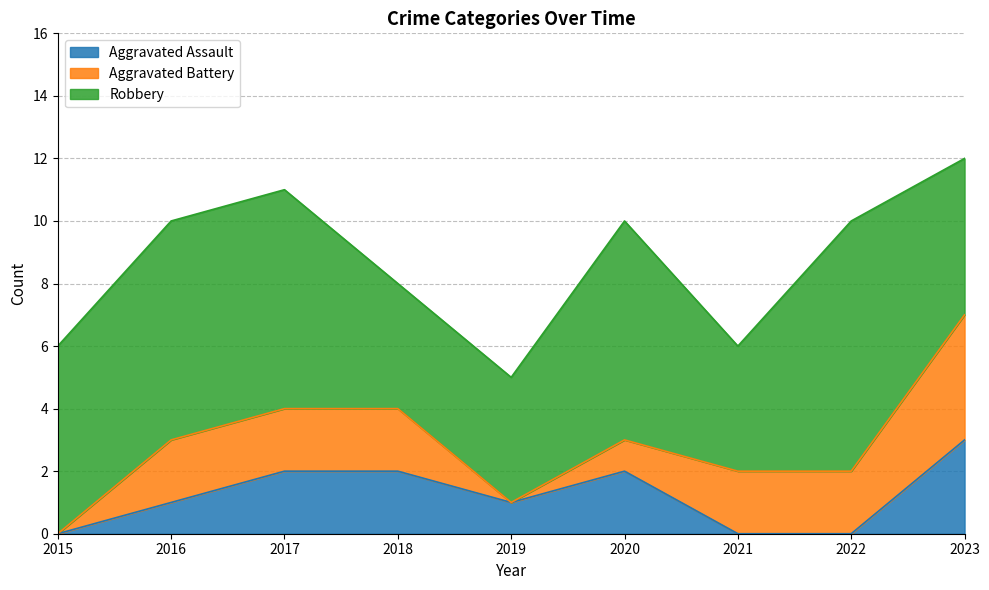

True or false: Robbery has more than 1 interior local peaks.

True